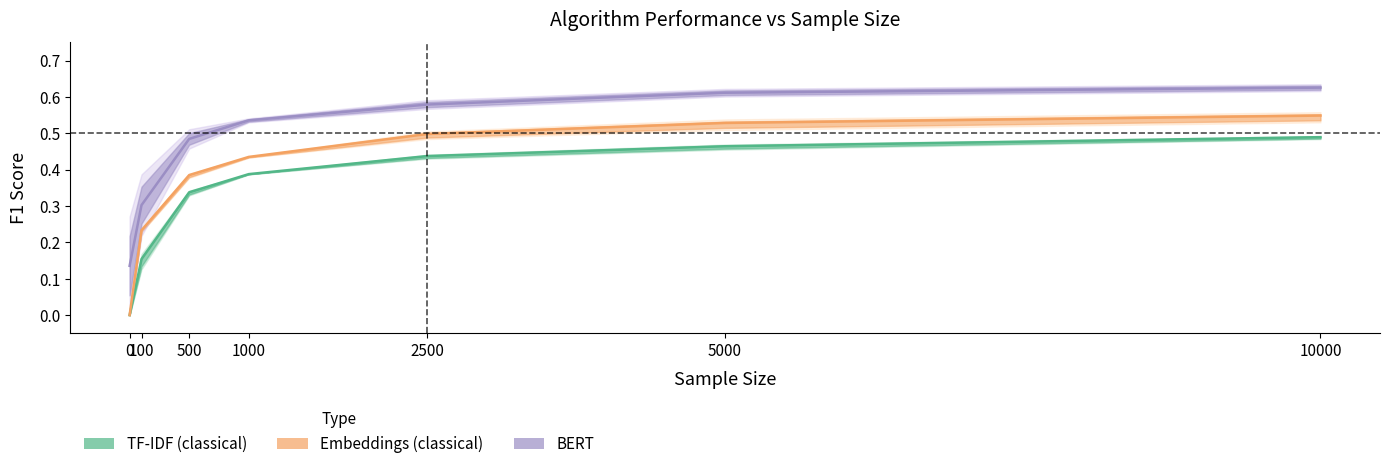

The value of Embeddings (classical) at 100 is 0.2. True or false?

True